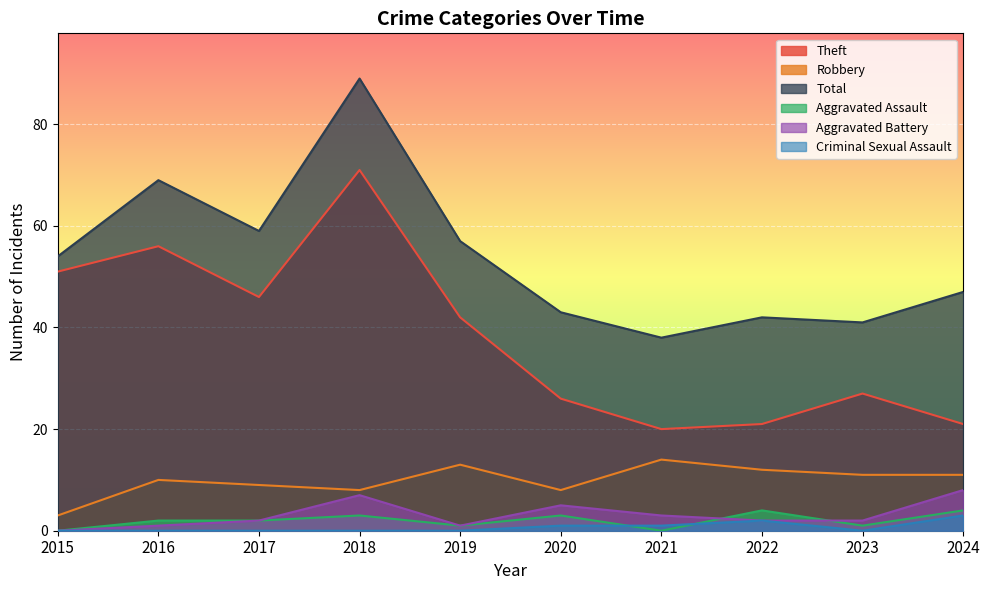

What is the value of the Theft point at the 4th from the left?

71